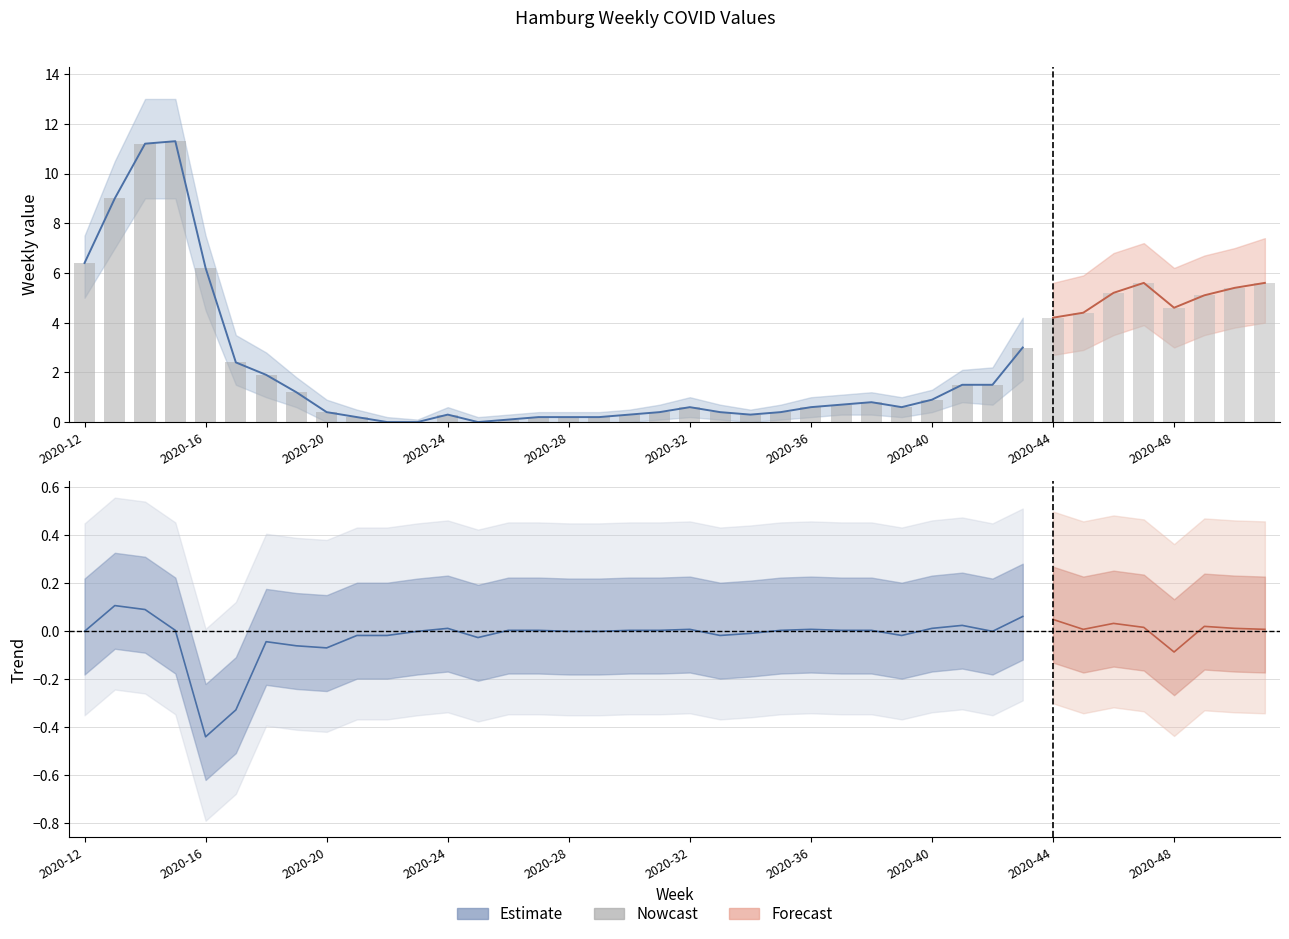

How many categories are shown in the chart?

40